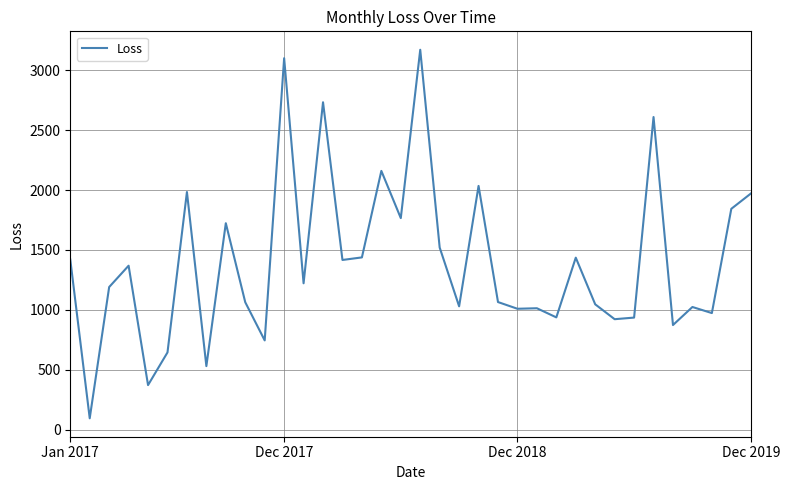

What is the minimum value shown in the chart?

94.4